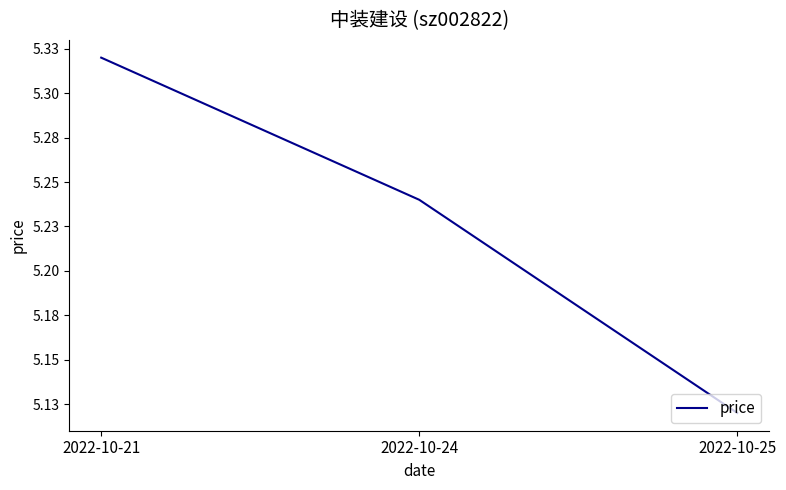

What is the average value?

5.2